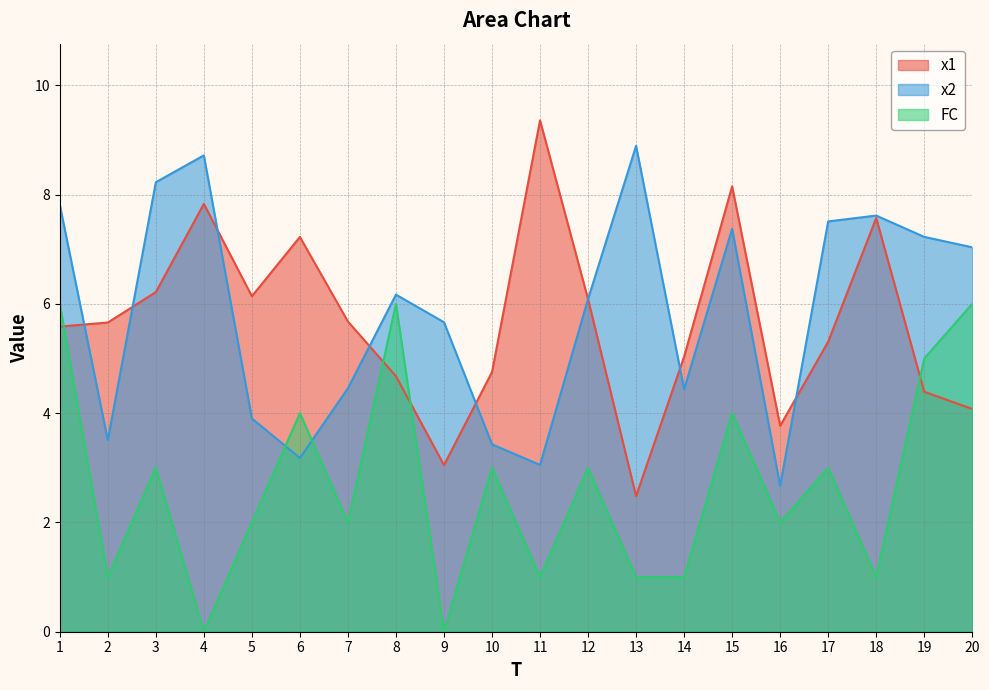

What are all the series names shown in the legend?

x1, x2, FC